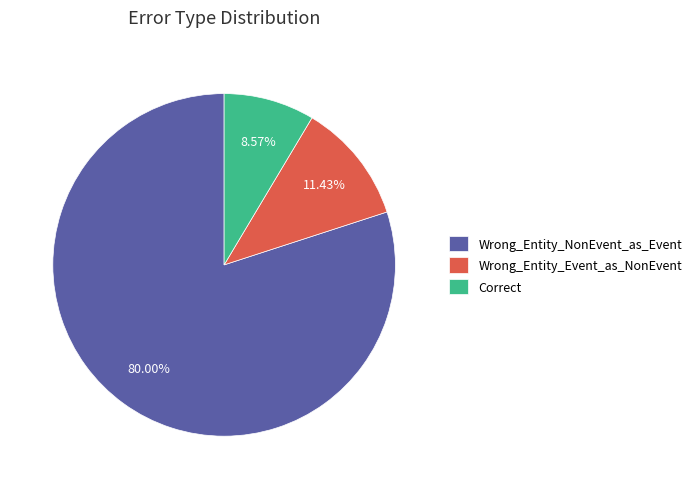

Which category has the biggest portion of the pie?

Wrong_Entity_NonEvent_as_Event